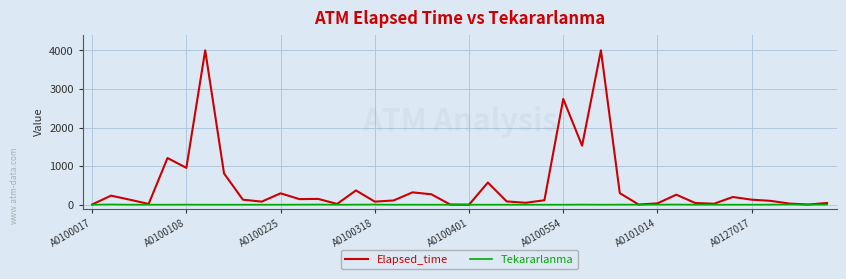

What is the maximum value for Elapsed_time?

4000